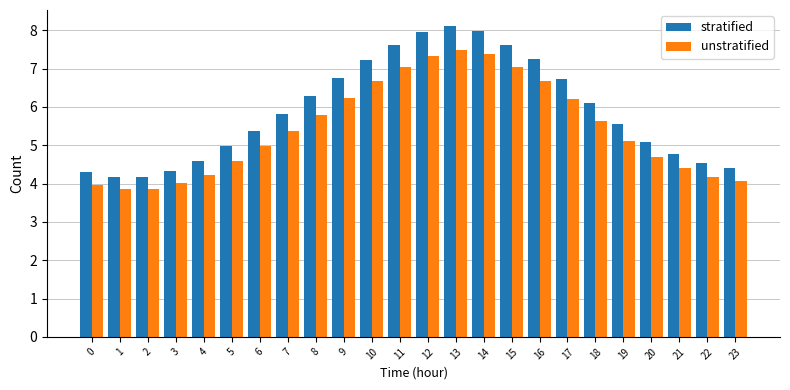

Which series has the largest range (max minus min)?

stratified